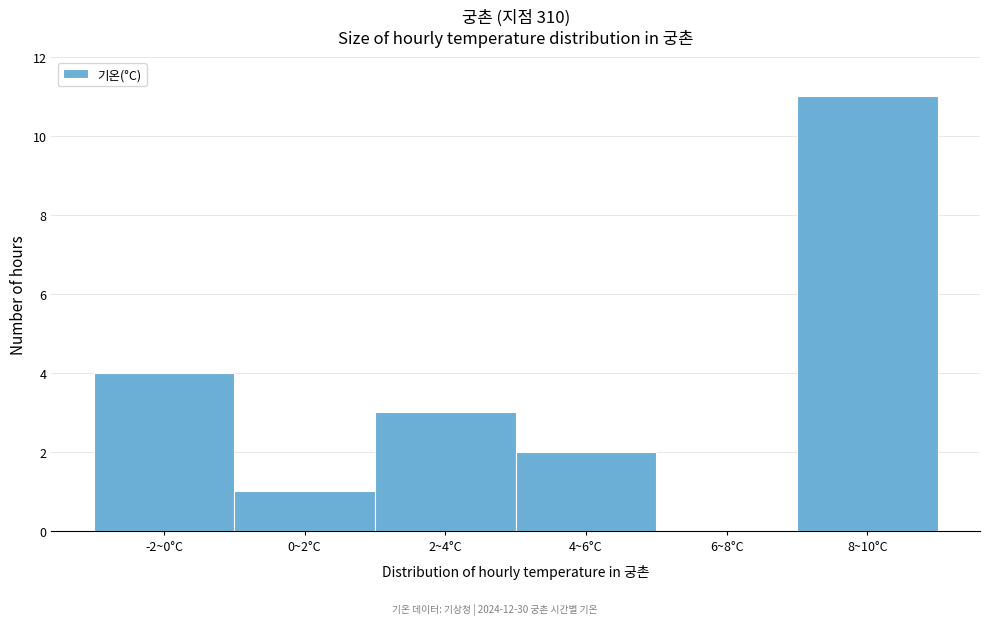

Reading right to left, list all the values displayed in this chart.

8~10°C=11	6~8°C=0	4~6°C=2	2~4°C=3	0~2°C=1	-2~0°C=4